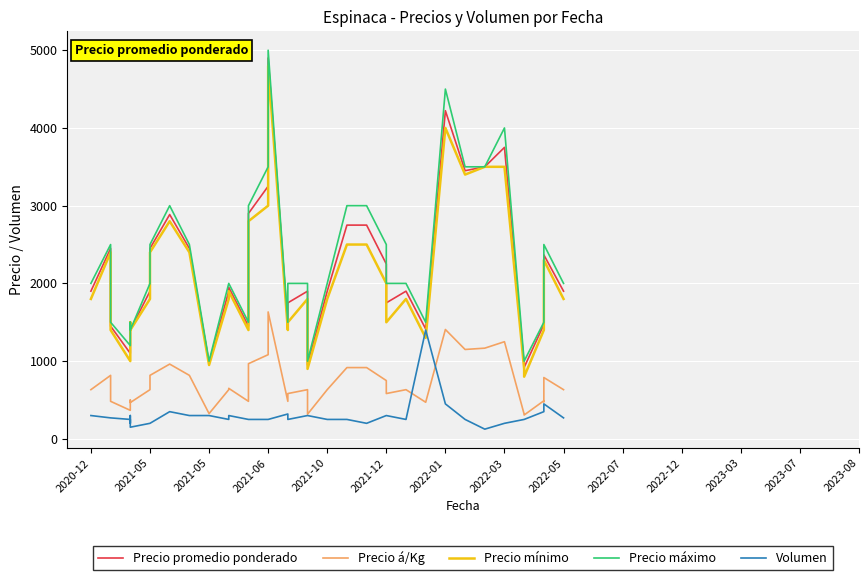

Read the Precio á/Kg value at 2021-05, to the nearest 10.

820